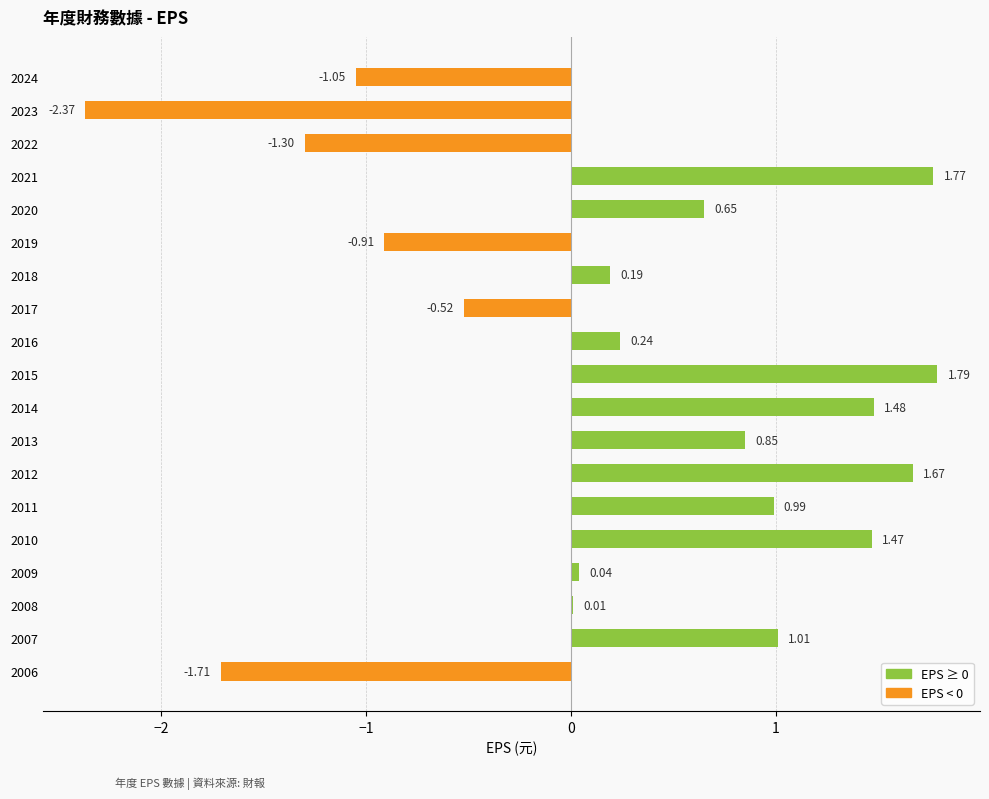

How many values exceed 0?

13